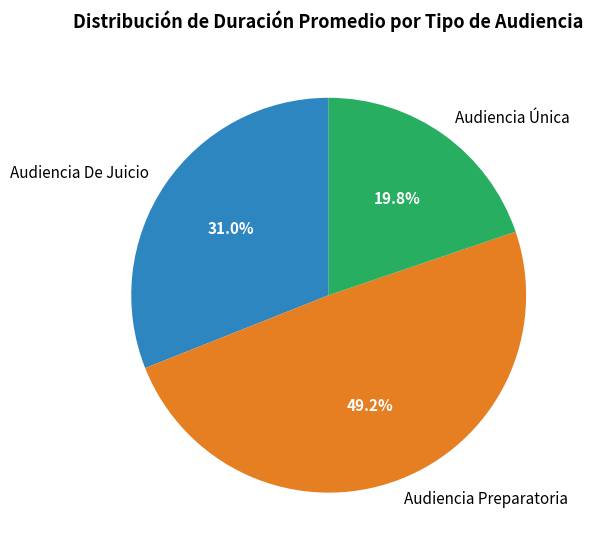

Combined, what portion of the pie is Audiencia Única and Audiencia Preparatoria?

69.0%